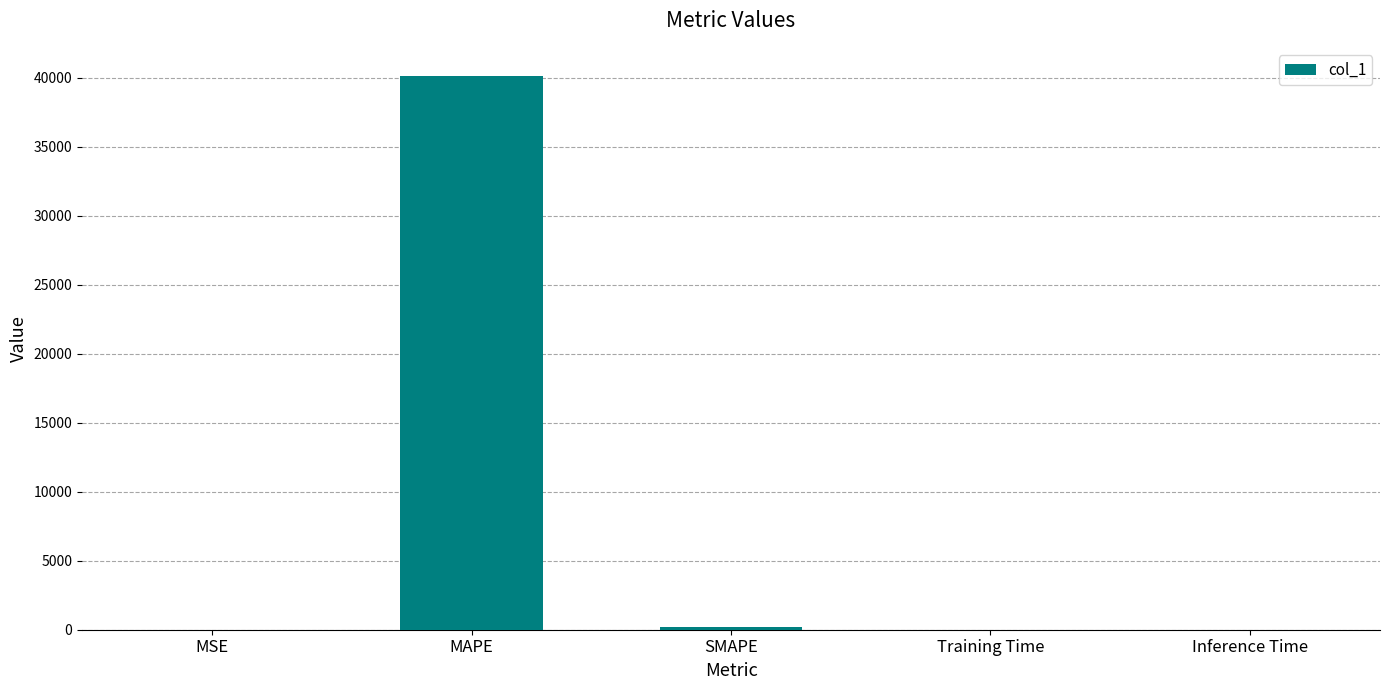

Does the chart contain stacked bars?

No